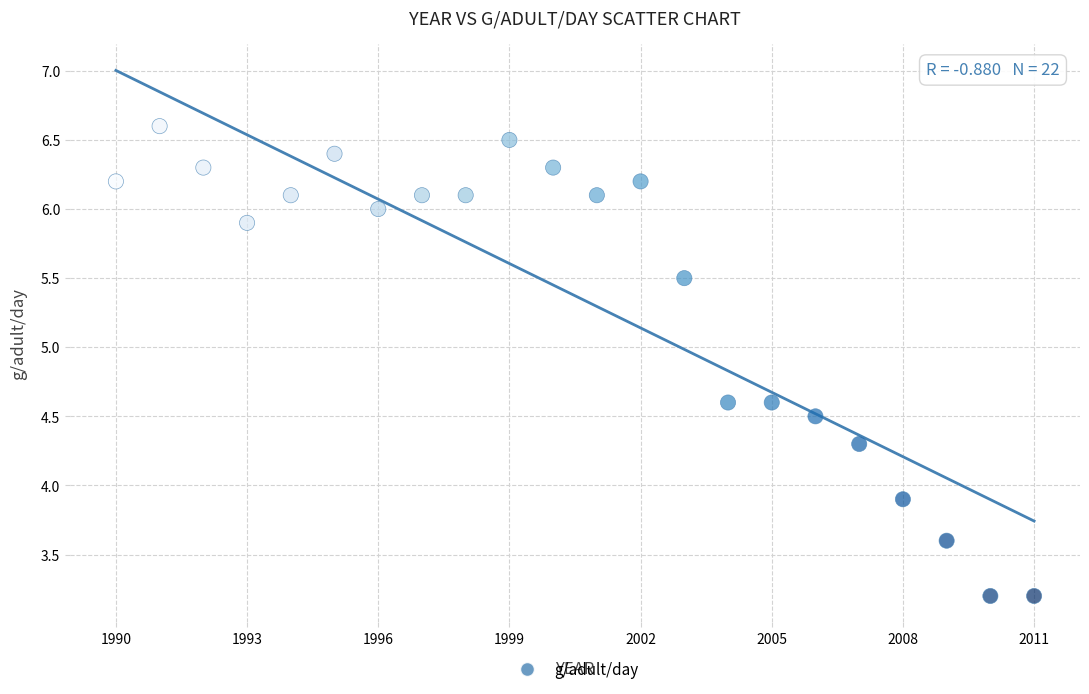

What Y value in the scatter plot is closest to 4?

3.9